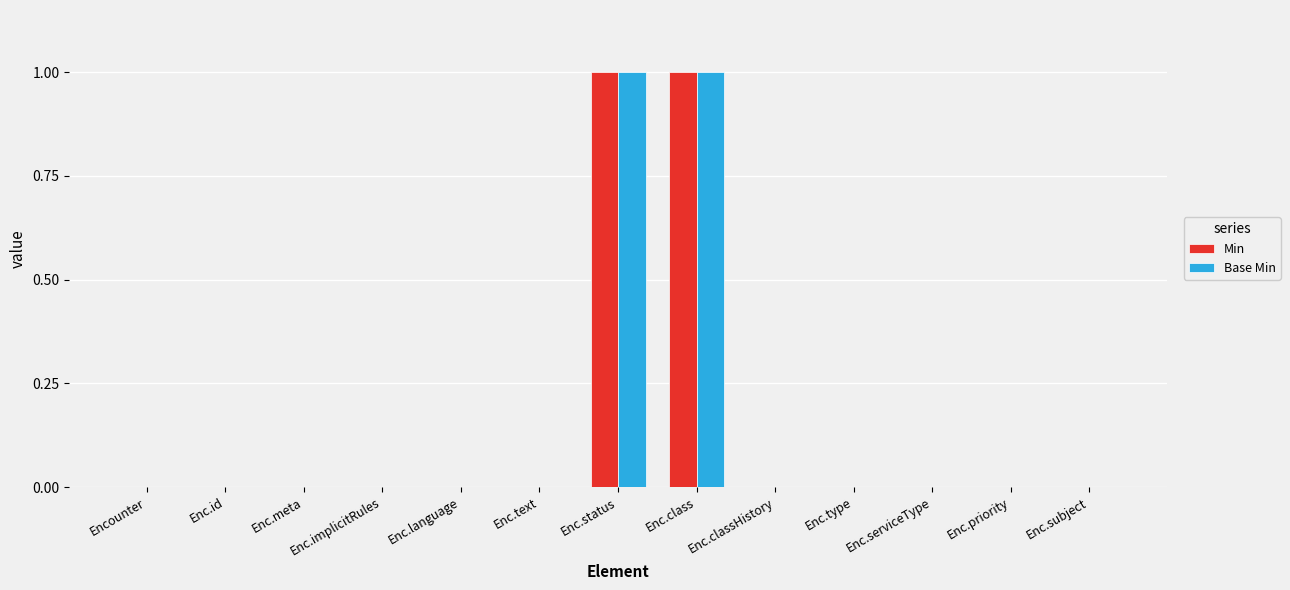

True or false: Min has a value of 0 at Enc.text.

True